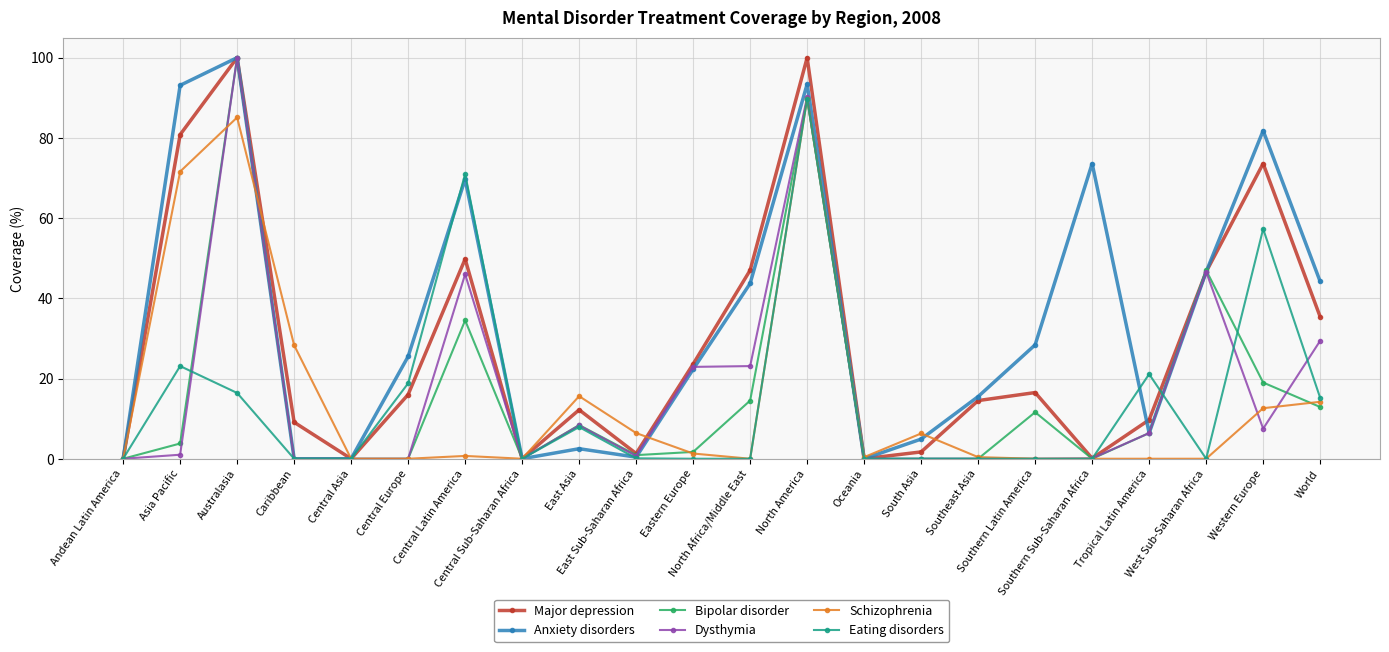

How many values in the Anxiety disorders series are below 25?

11